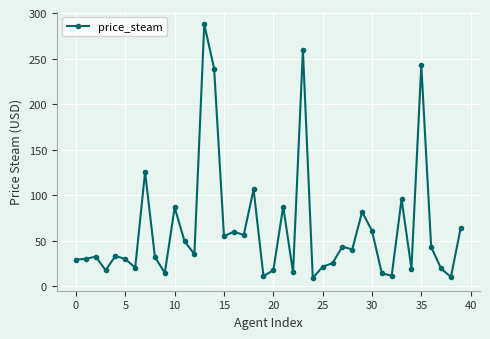

What is the difference between the maximum and minimum values?

278.6